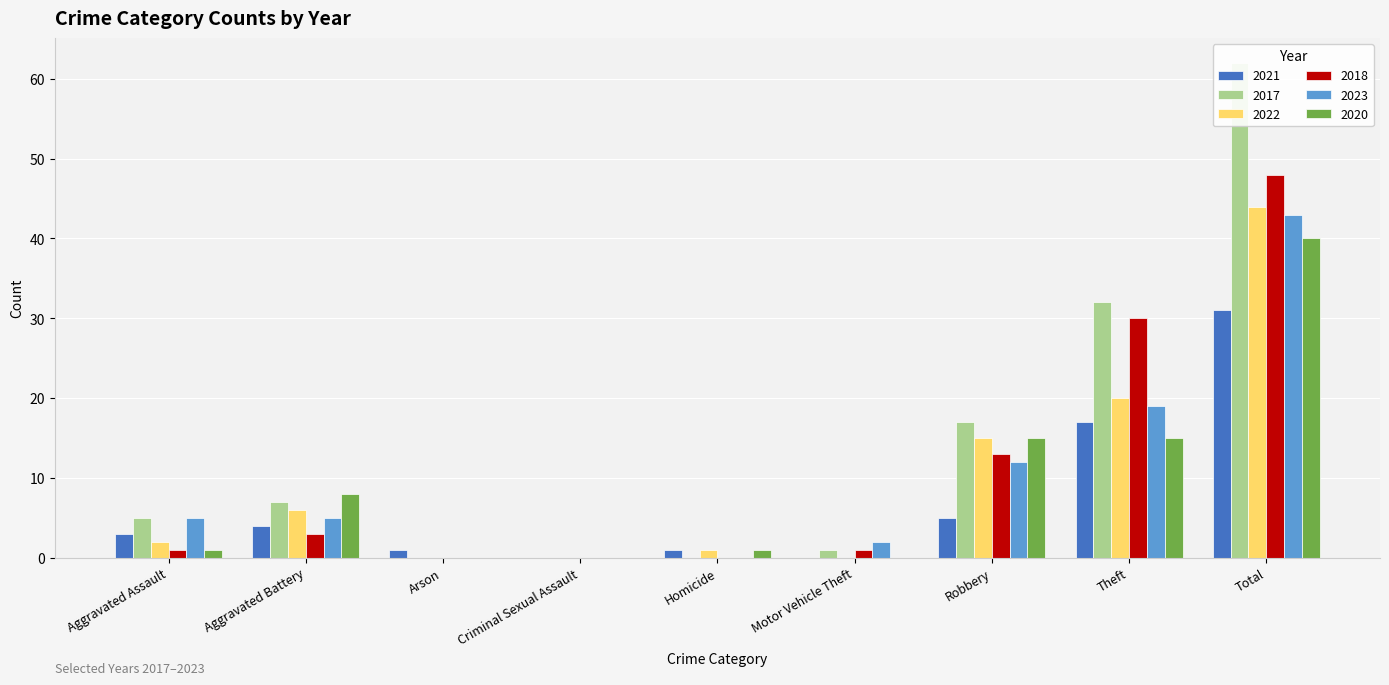

How many distinct data groups are displayed?

6